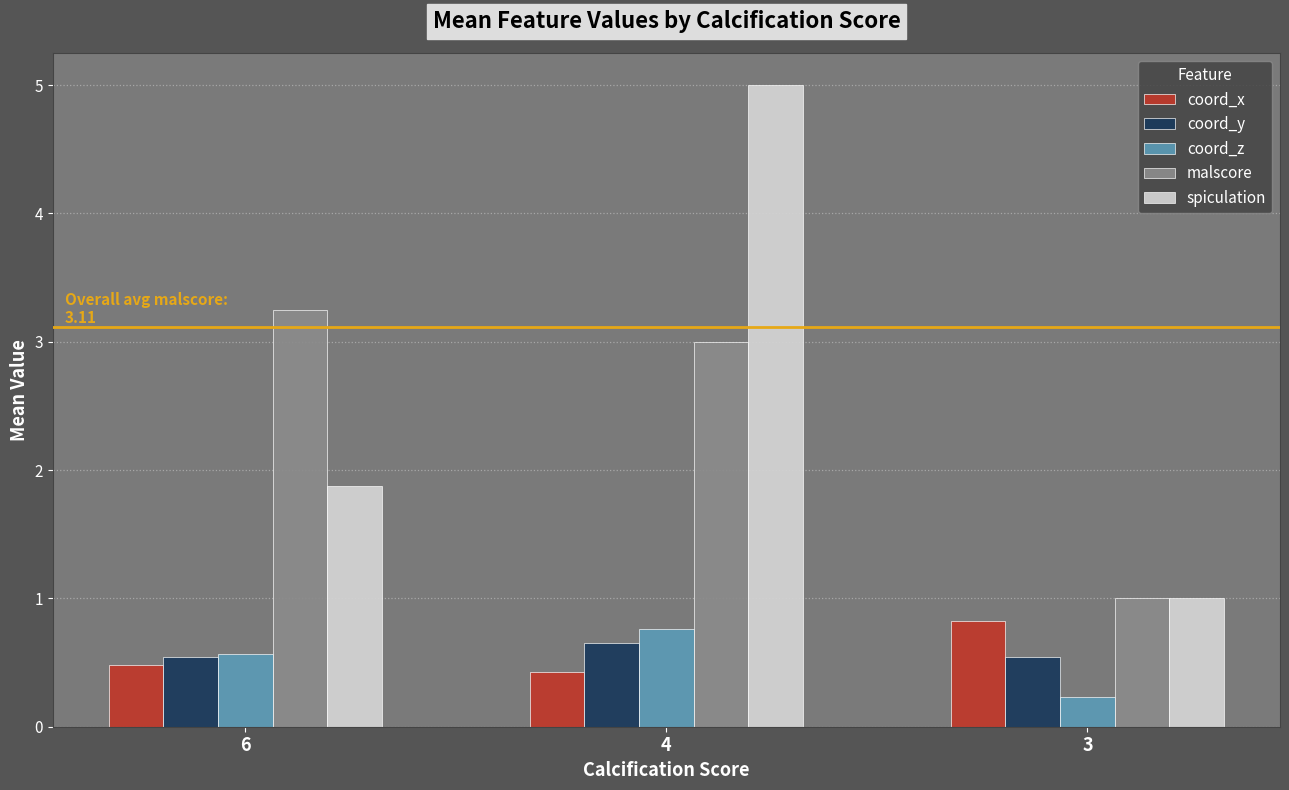

Count the number of data series in this chart.

5